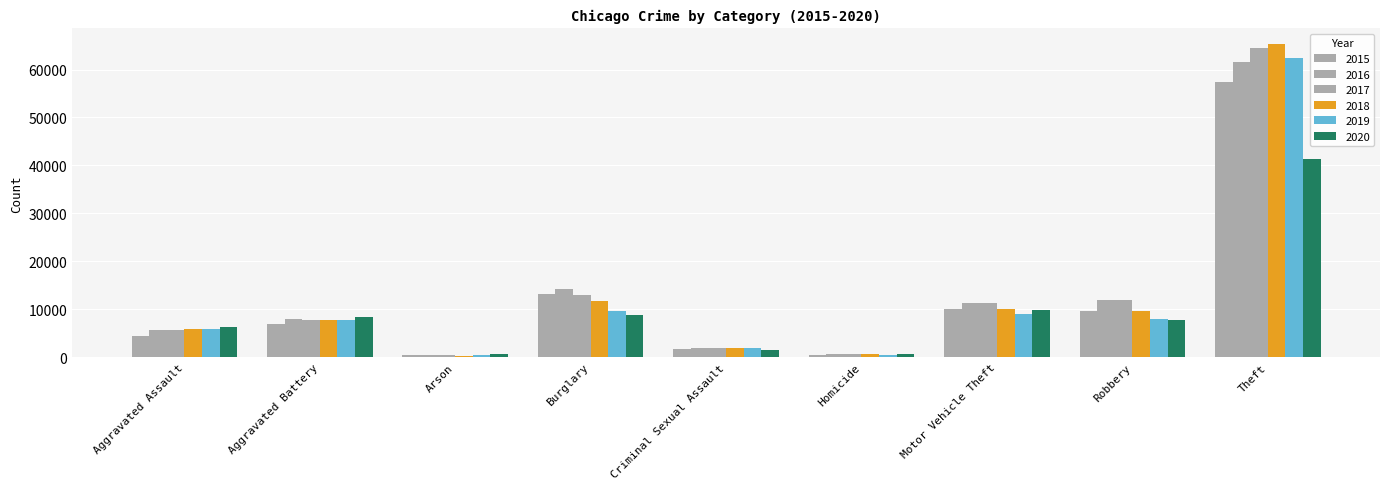

How many series are shown in this chart?

6